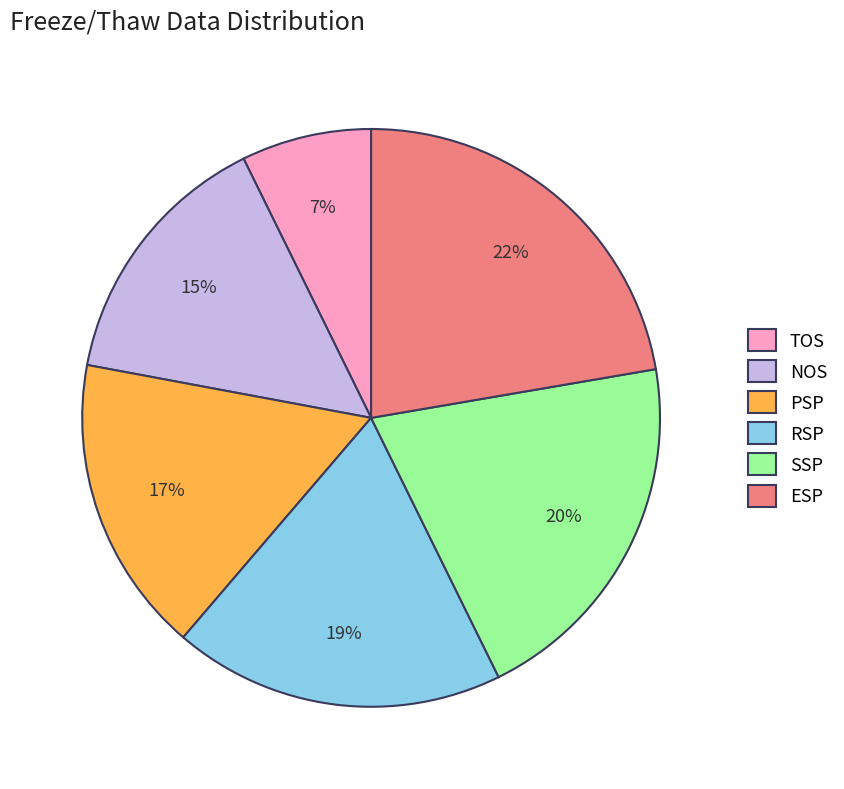

What is the ratio of the value at TOS to the value at NOS?

0.5